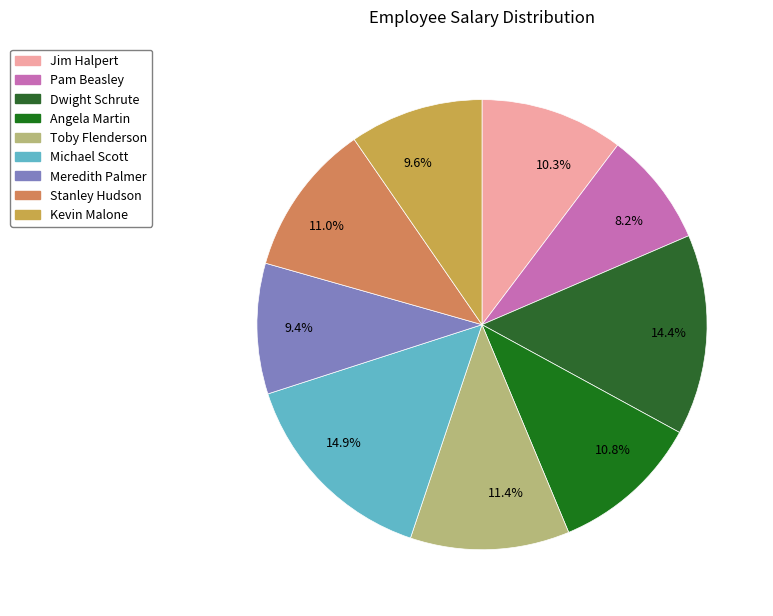

To the nearest percent, what is the average slice percentage?

11%